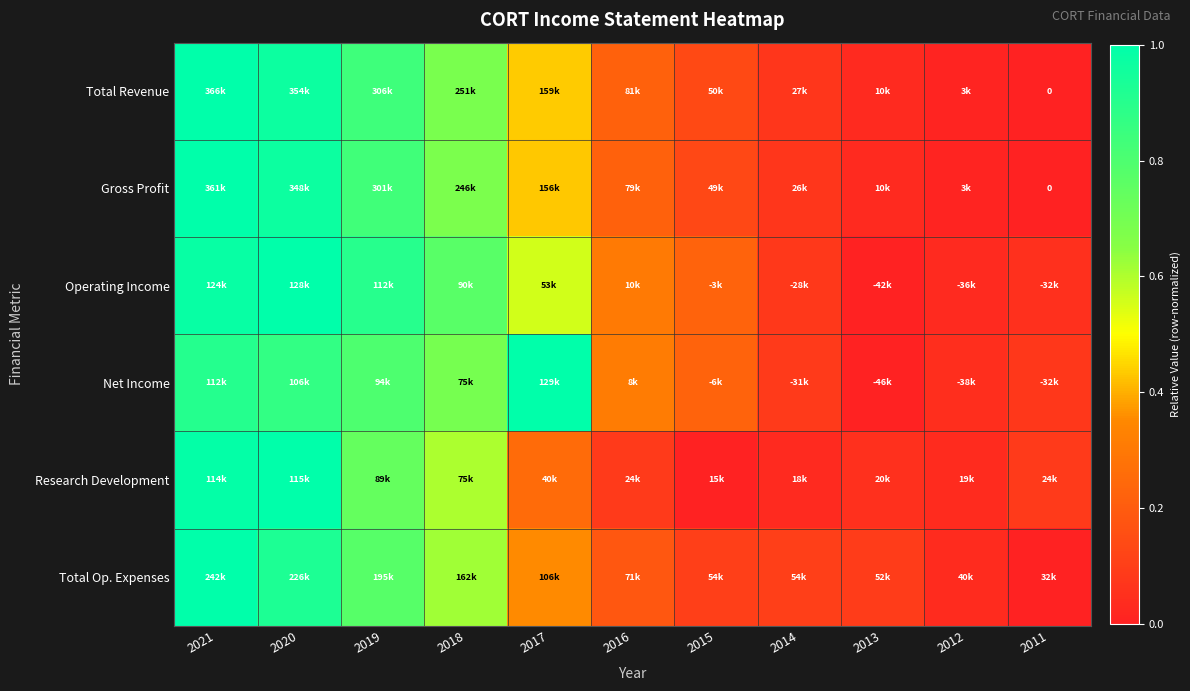

The value of Total Op. Expenses at 2020 is 1.3. True or false?

False